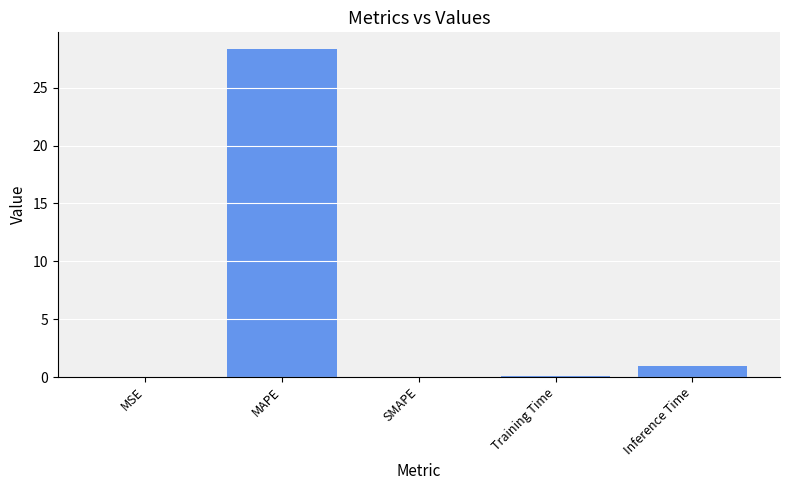

True or false: the data shows 0.9 at Inference Time.

True